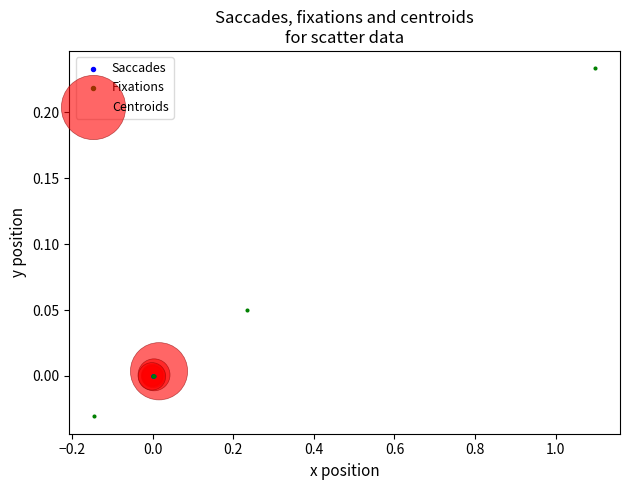

Which series reaches the minimum Y coordinate?

Fixations